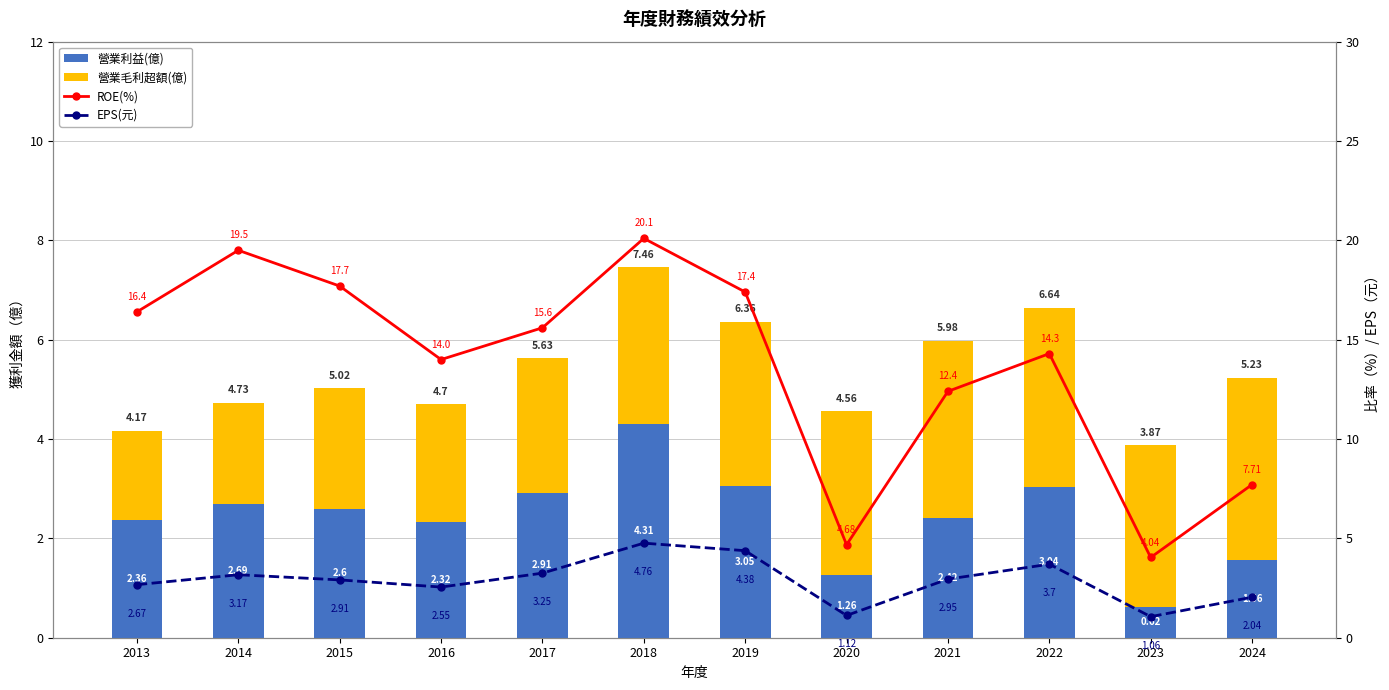

What is the value of the EPS(元) bar at the 12th from the left?

2.0